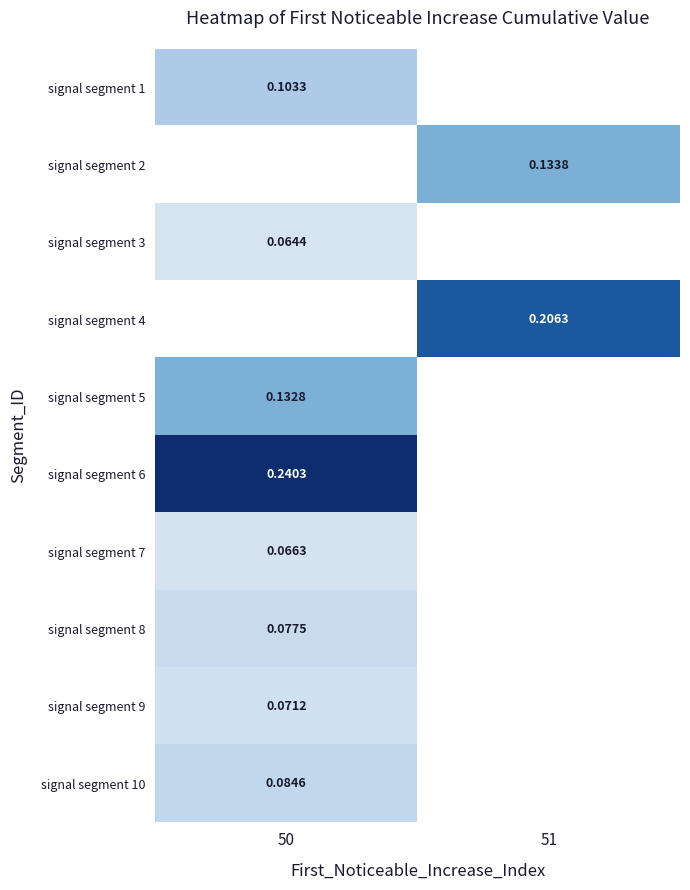

What is the greatest value displayed?

0.2